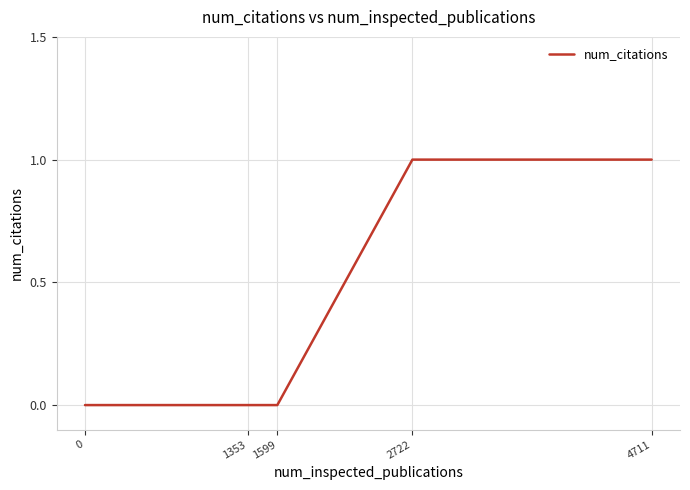

What is the sum of the values at 4711 and 1599?

1